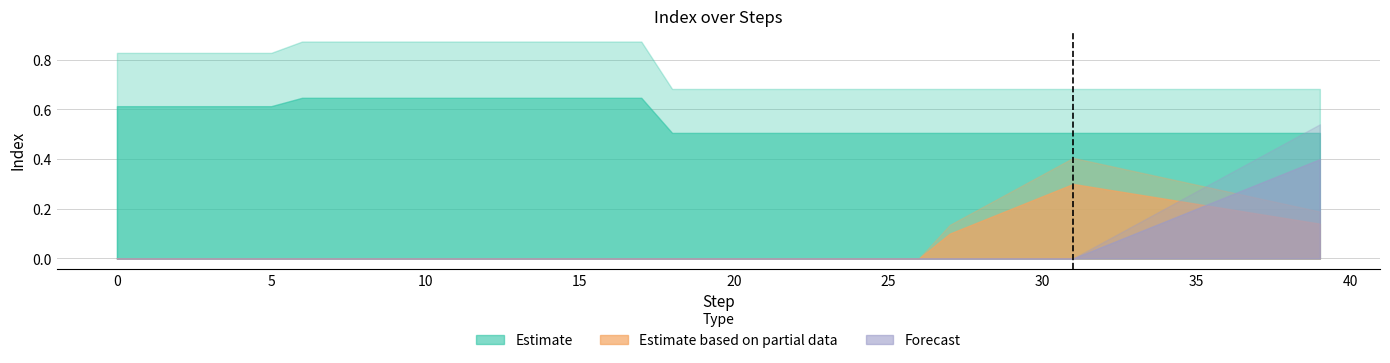

Reading left to right, list all the values displayed in this chart.

Estimate: 0=0.6	1=0.6	2=0.6	3=0.6	4=0.6	5=0.6	6=0.6	7=0.6	8=0.6	9=0.6	10=0.6	11=0.6	12=0.6	13=0.6	14=0.6	15=0.6	16=0.6	17=0.6	18=0.5	19=0.5	20=0.5	21=0.5	22=0.5	23=0.5	24=0.5	25=0.5	26=0.5	27=0.5	28=0.5	29=0.5	30=0.5	31=0.5	32=0.5	33=0.5	34=0.5	35=0.5	36=0.5	37=0.5	38=0.5	39=0.5
Estimate based on partial data: 0=0.0	1=0.0	2=0.0	3=0.0	4=0.0	5=0.0	6=0.0	7=0.0	8=0.0	9=0.0	10=0.0	11=0.0	12=0.0	13=0.0	14=0.0	15=0.0	16=0.0	17=0.0	18=0.0	19=0.0	20=0.0	21=0.0	22=0.0	23=0.0	24=0.0	25=0.0	26=0.0	27=0.1	28=0.1	29=0.2	30=0.2	31=0.3	32=0.3	33=0.3	34=0.2	35=0.2	36=0.2	37=0.2	38=0.2	39=0.1
Forecast: 0=0.0	1=0.0	2=0.0	3=0.0	4=0.0	5=0.0	6=0.0	7=0.0	8=0.0	9=0.0	10=0.0	11=0.0	12=0.0	13=0.0	14=0.0	15=0.0	16=0.0	17=0.0	18=0.0	19=0.0	20=0.0	21=0.0	22=0.0	23=0.0	24=0.0	25=0.0	26=0.0	27=0.0	28=0.0	29=0.0	30=0.0	31=0.0	32=0.1	33=0.1	34=0.1	35=0.2	36=0.2	37=0.3	38=0.3	39=0.4